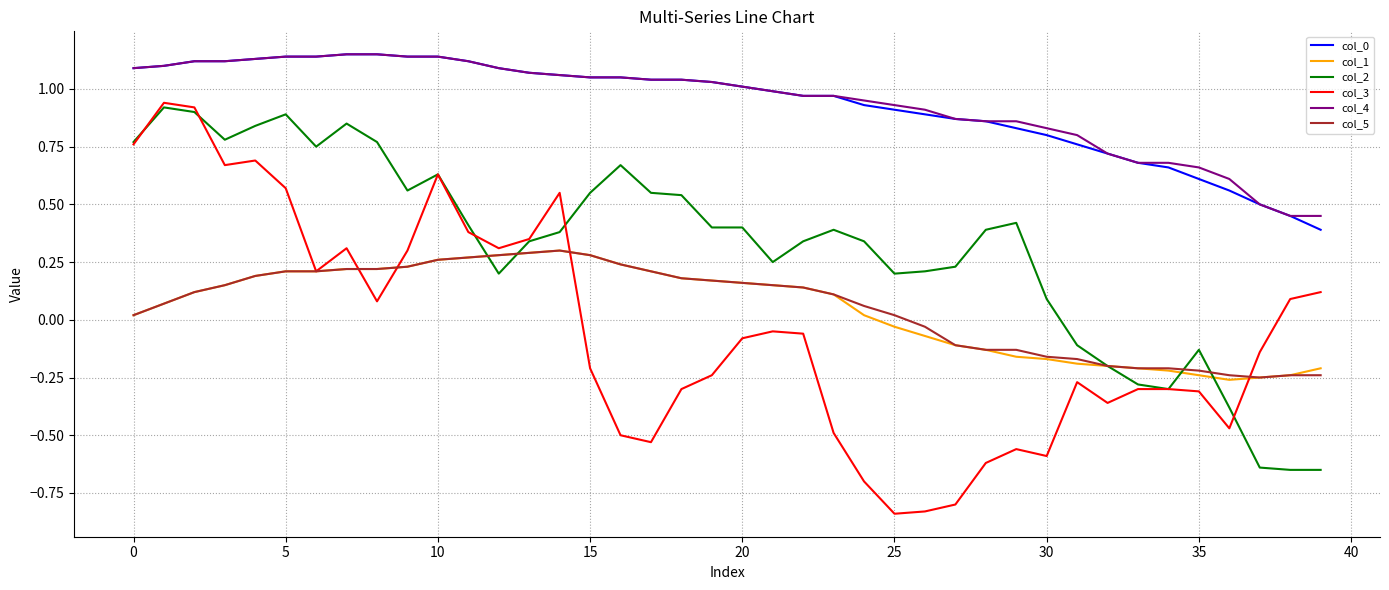

Which series has the widest spread of values?

col_3